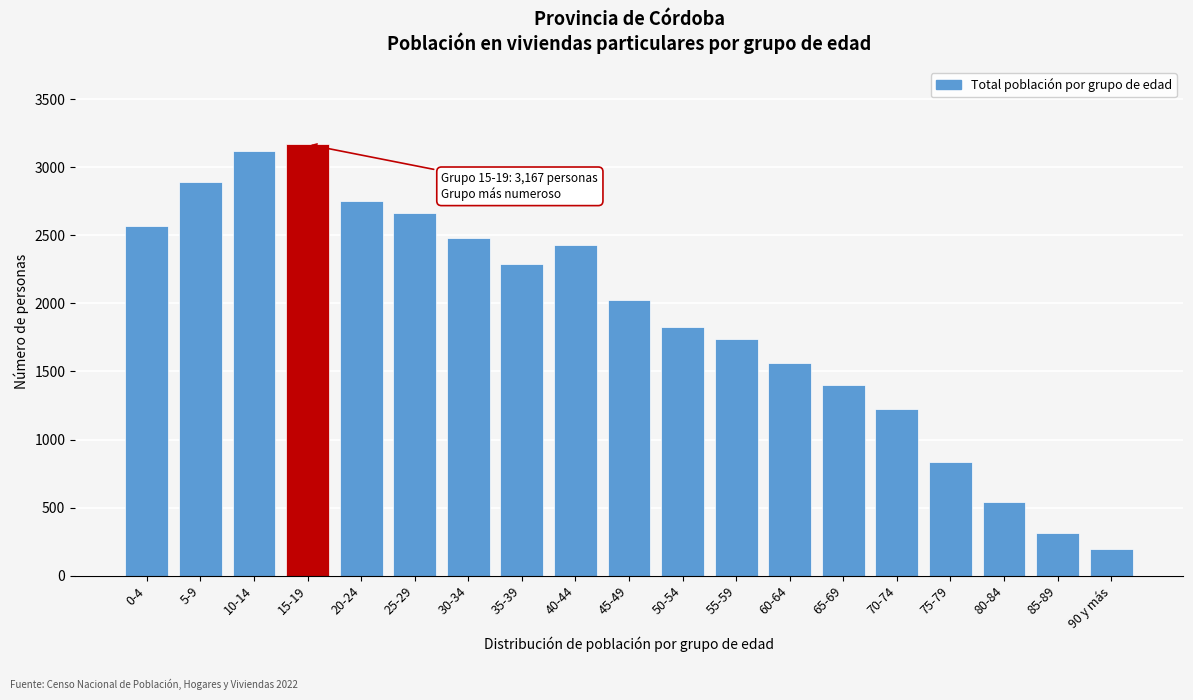

Reading left to right, transcribe all the data shown in this chart.

2565	2895	3121	3167	2752	2662	2479	2286	2429	2023	1830	1742	1560	1404	1221	832	541	316	198